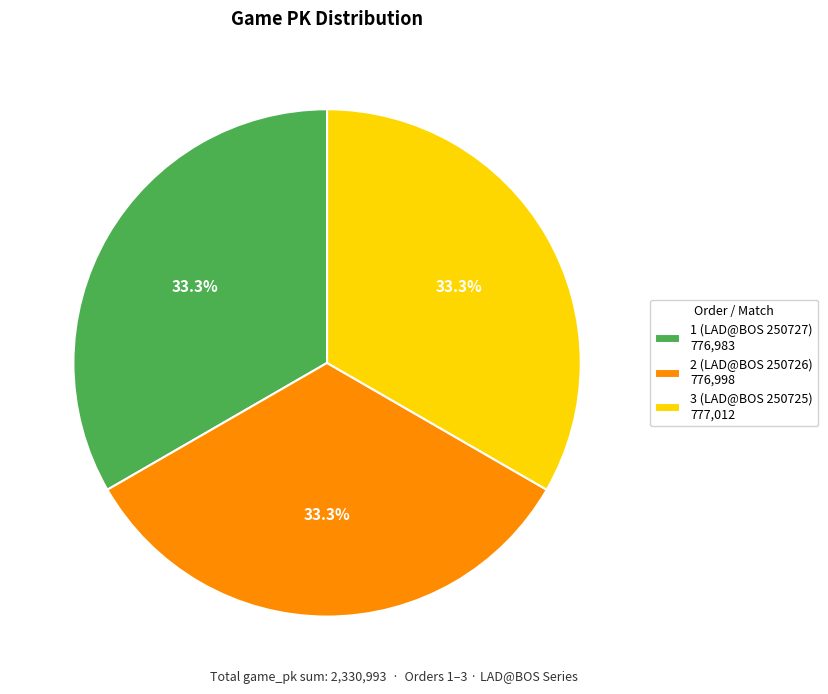

Approximately how many times larger is the value at 2 (LAD@BOS 250726) 776,998 compared to 3 (LAD@BOS 250725) 777,012?

1.0